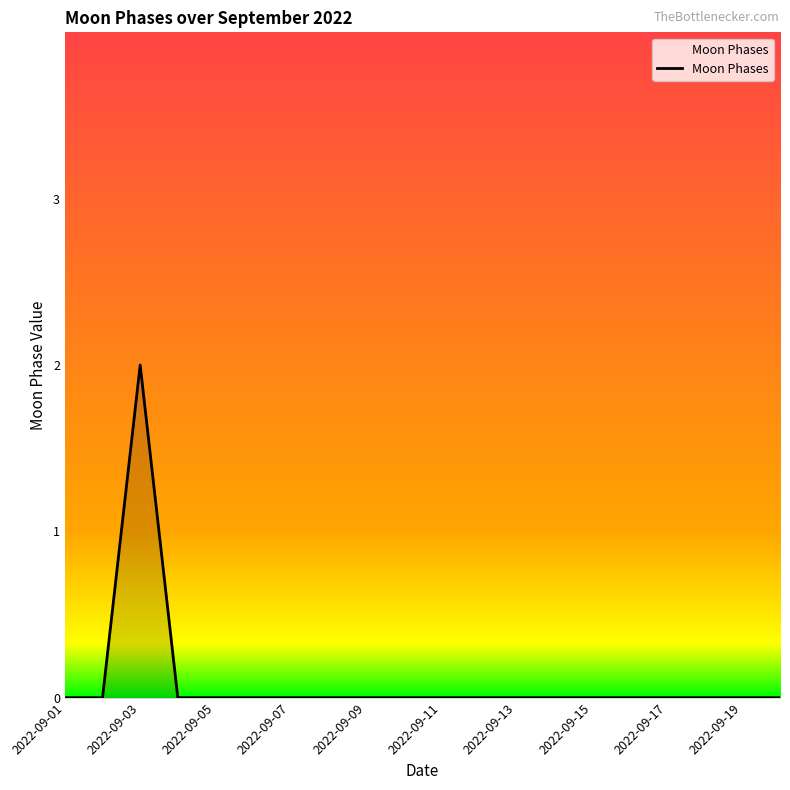

How many points are higher than both their immediate neighbors (excluding endpoints)?

1